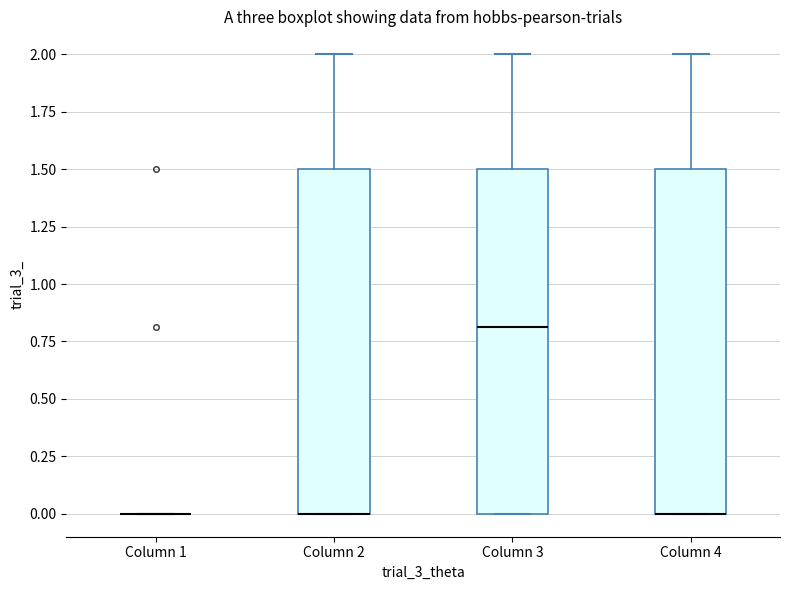

Reading left to right, transcribe this box plot: for each box, give where its median line is, the range the box spans, and where its two whiskers end, as read against the y-axis. The values are not printed on the chart, so give them approximately, as read against the axis.

Column 1: box collapsed to a line at 0.0, whiskers 0.0 to 0.0
Column 2: median 0.0 (drawn on the box's lower edge), box 0.0 to 1.5, whiskers 0.0 to 2.0
Column 3: median 0.8, box 0.0 to 1.5, whiskers 0.0 to 2.0
Column 4: median 0.0 (drawn on the box's lower edge), box 0.0 to 1.5, whiskers 0.0 to 2.0